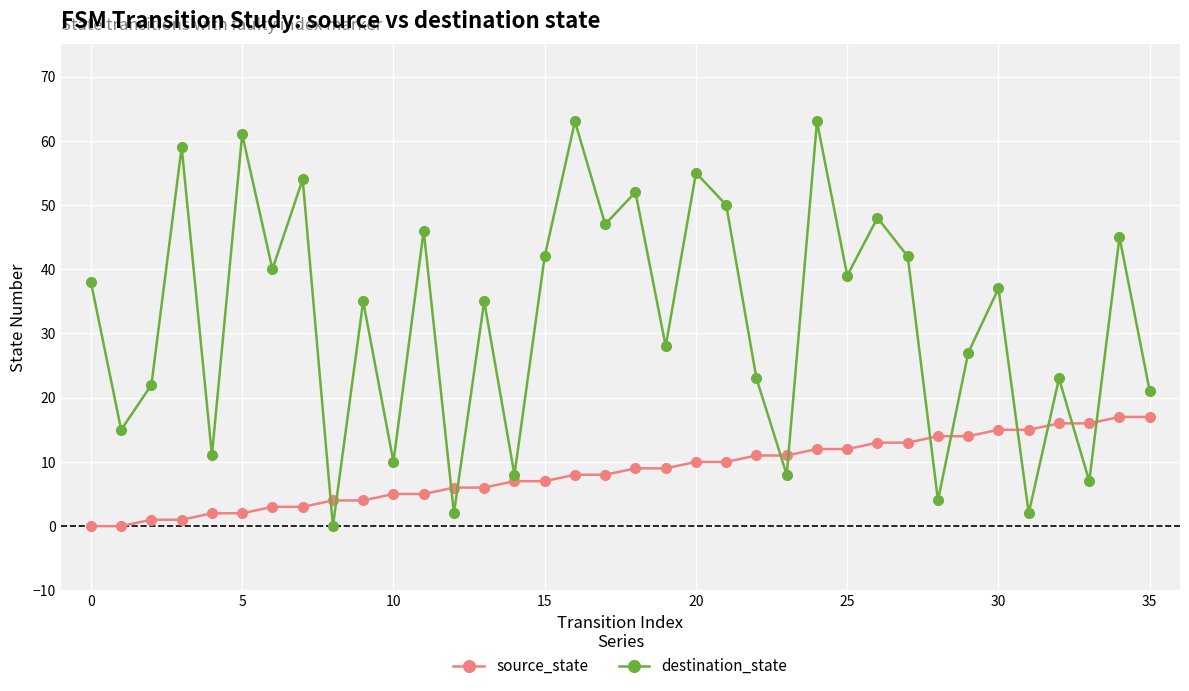

How many values in the source_state series are below 9?

18